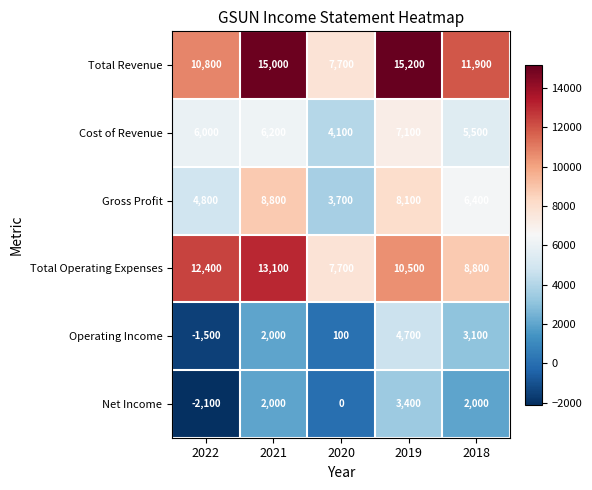

At which label does Gross Profit reach its peak?

2021